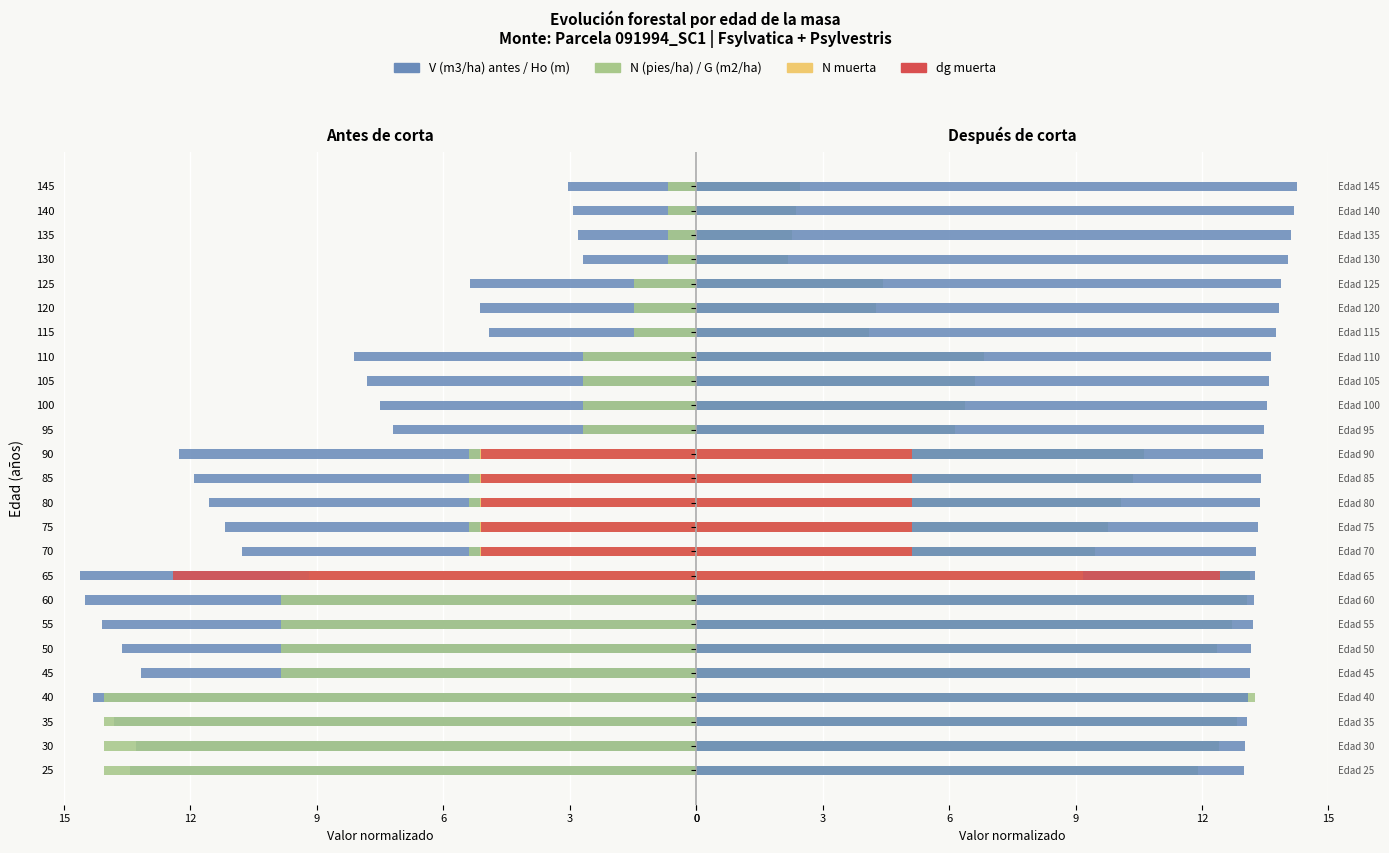

What is the difference between the maximum and second lowest values in the dg muerta series?

12.4